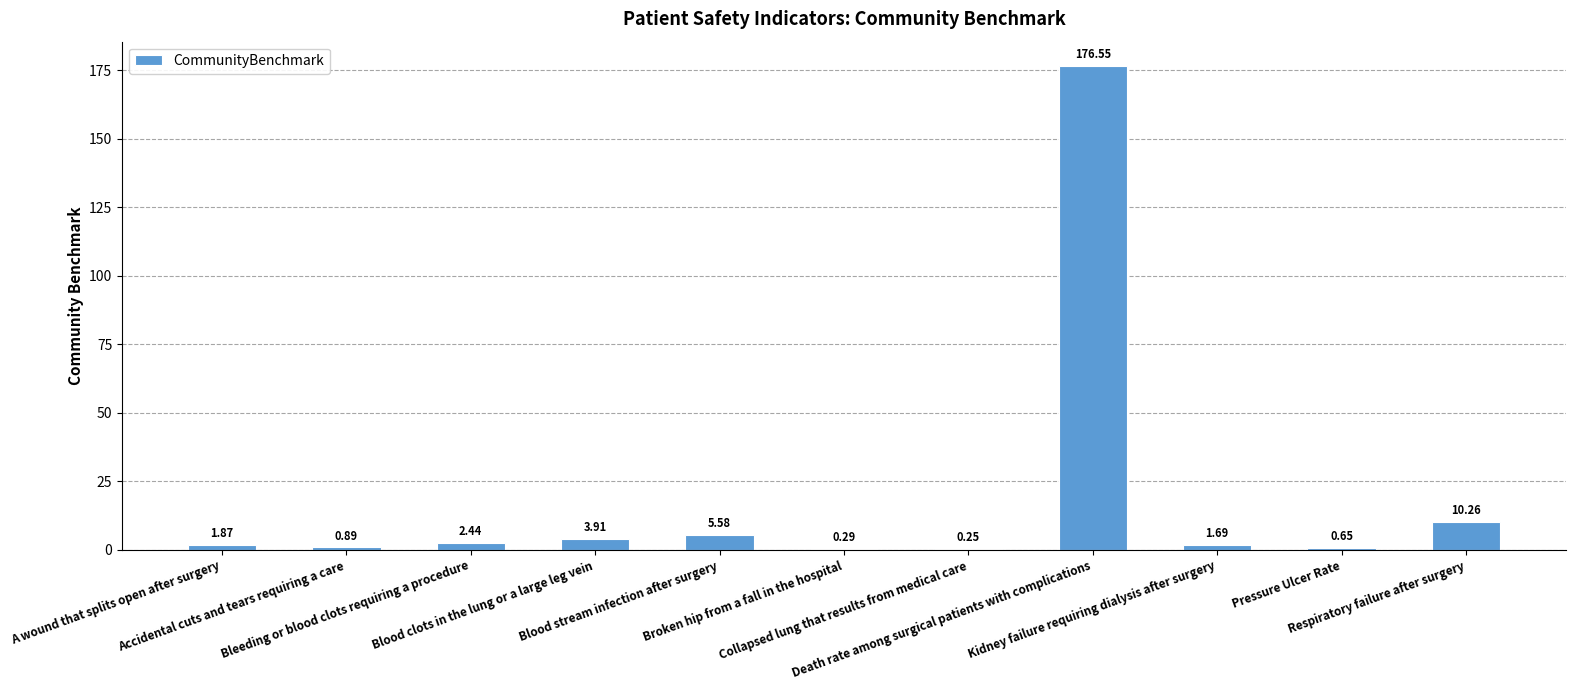

What is the label of the 6th bar from the right?

Broken hip from a fall in the hospital